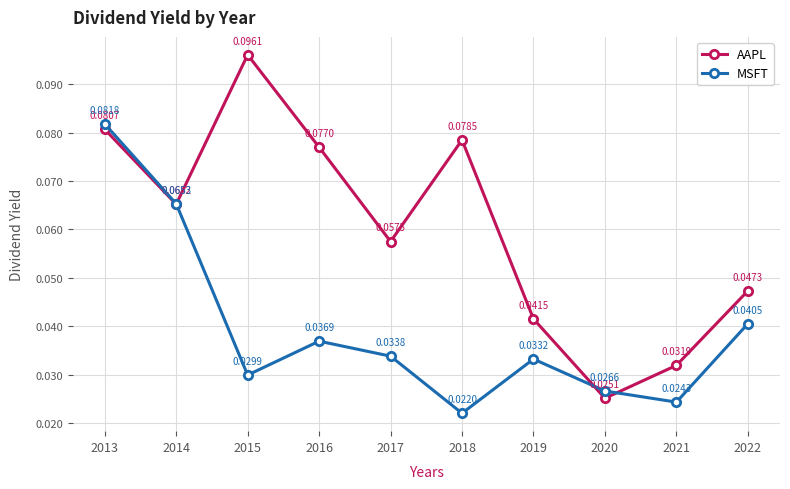

At which category is the sum across all series the highest?

2013